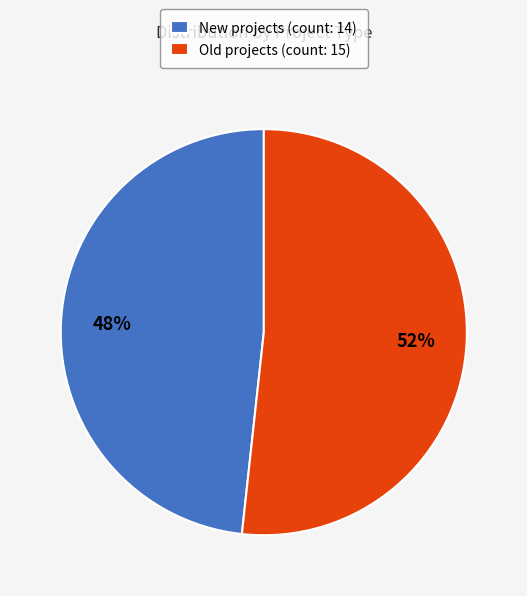

Do New and Old together represent more than half of the pie?

Yes